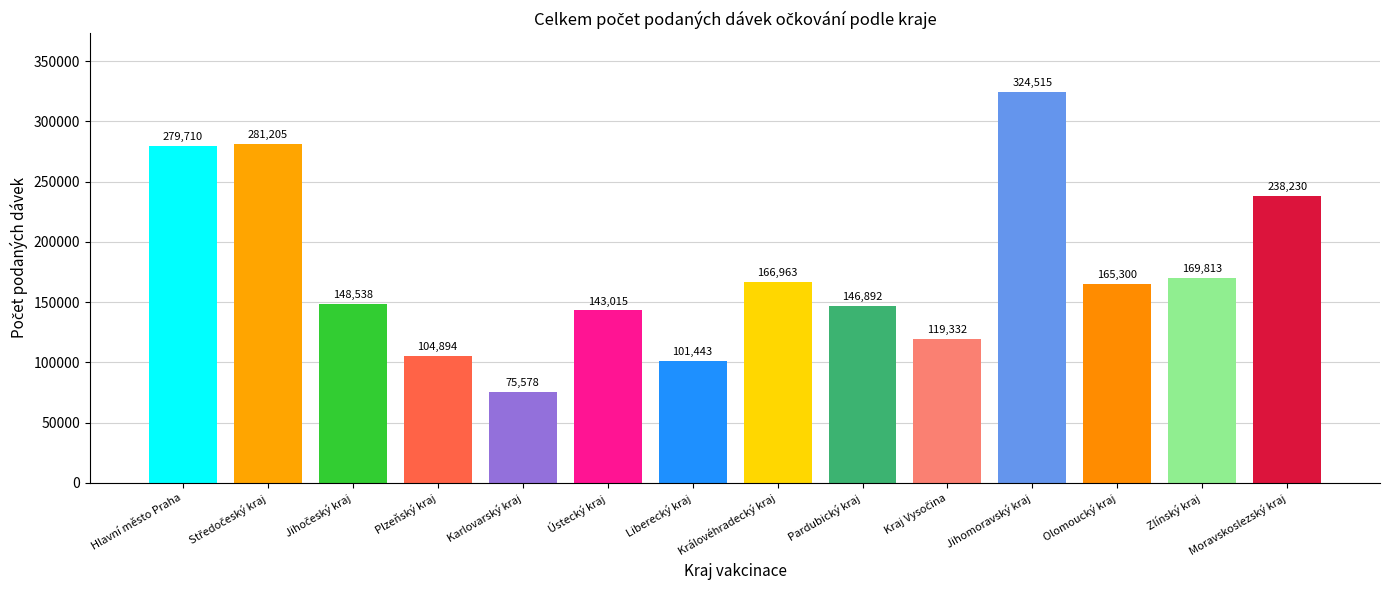

What is the smallest value displayed?

75578